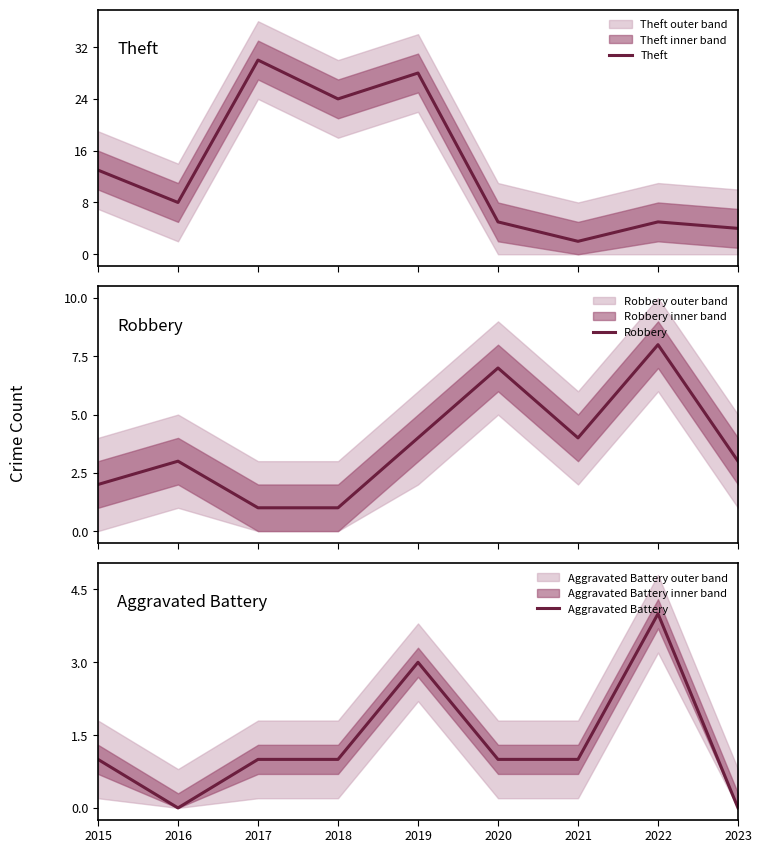

Between 2021 and 2018, which is larger?

2018